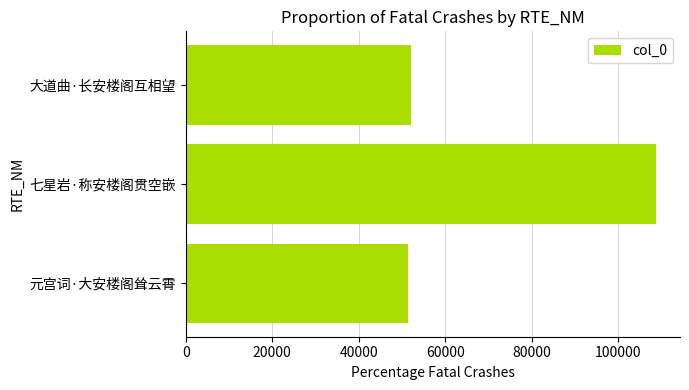

What is the smallest value displayed?

51406